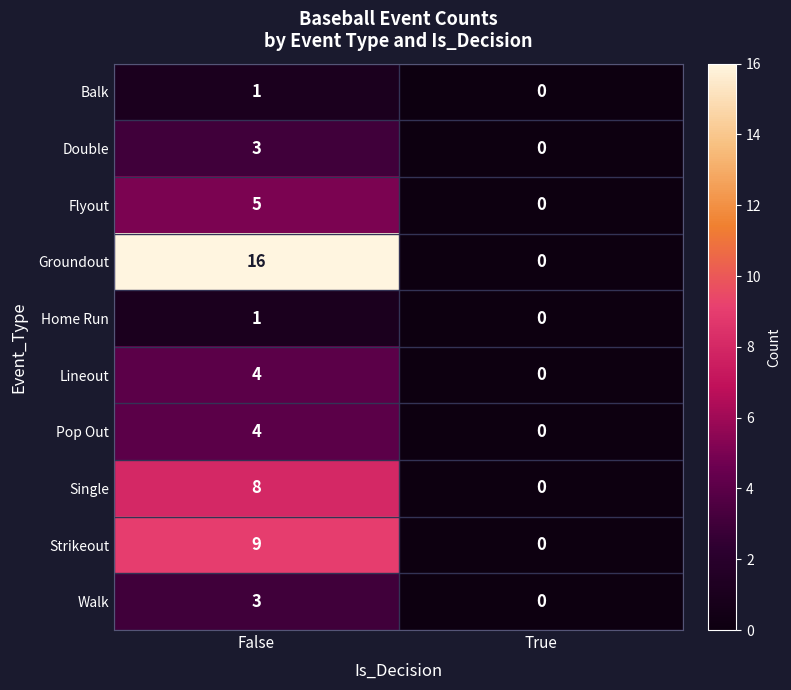

Which label corresponds to the smallest value in the chart?

True